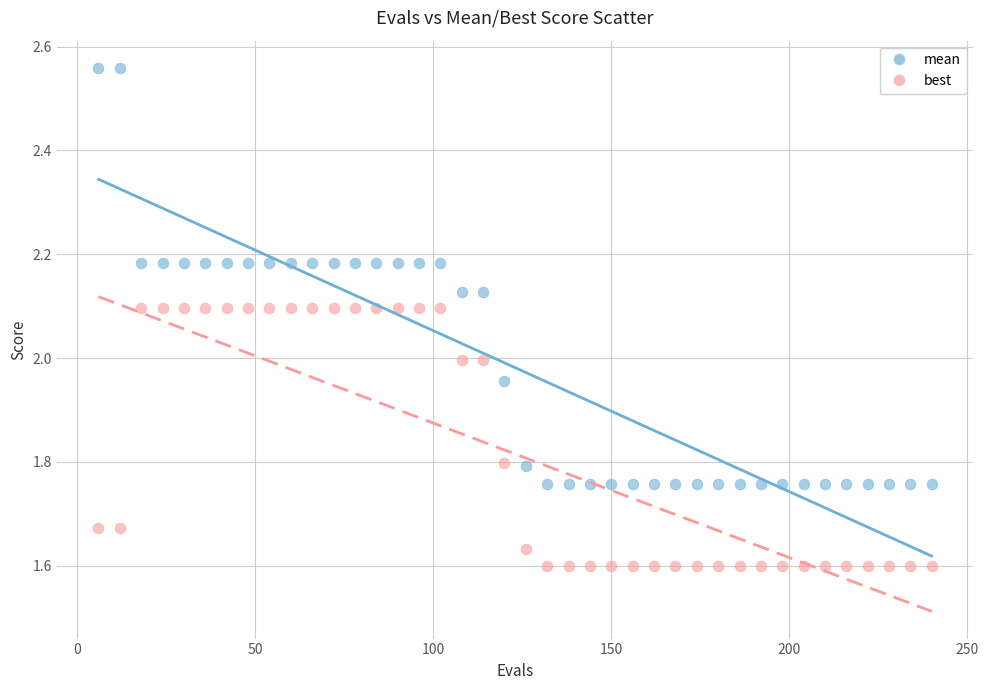

Which series has the widest spread of Y values?

mean